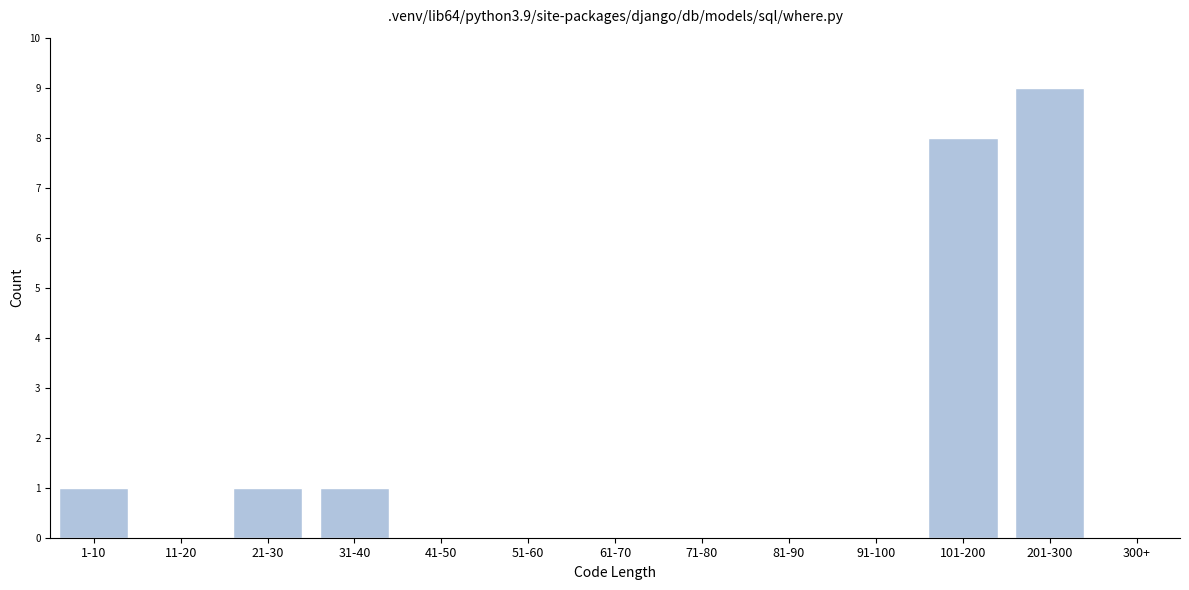

Reading left to right, list all the values displayed in this chart.

1-10=1	11-20=0	21-30=1	31-40=1	41-50=0	51-60=0	61-70=0	71-80=0	81-90=0	91-100=0	101-200=8	201-300=9	300+=0